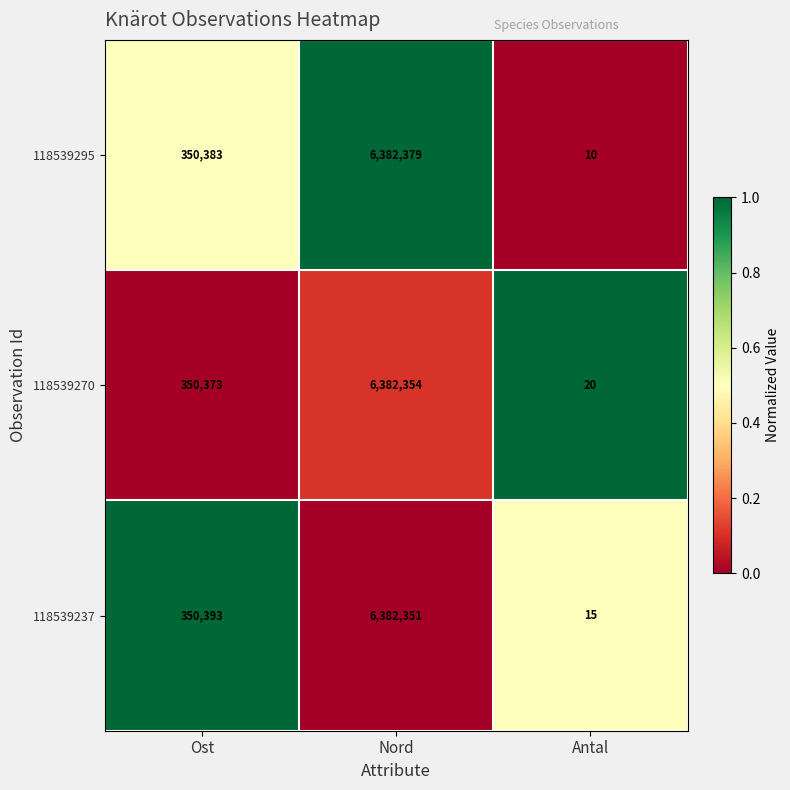

Rank the series by their maximum value, from lowest to highest.

118539237, 118539270, 118539295